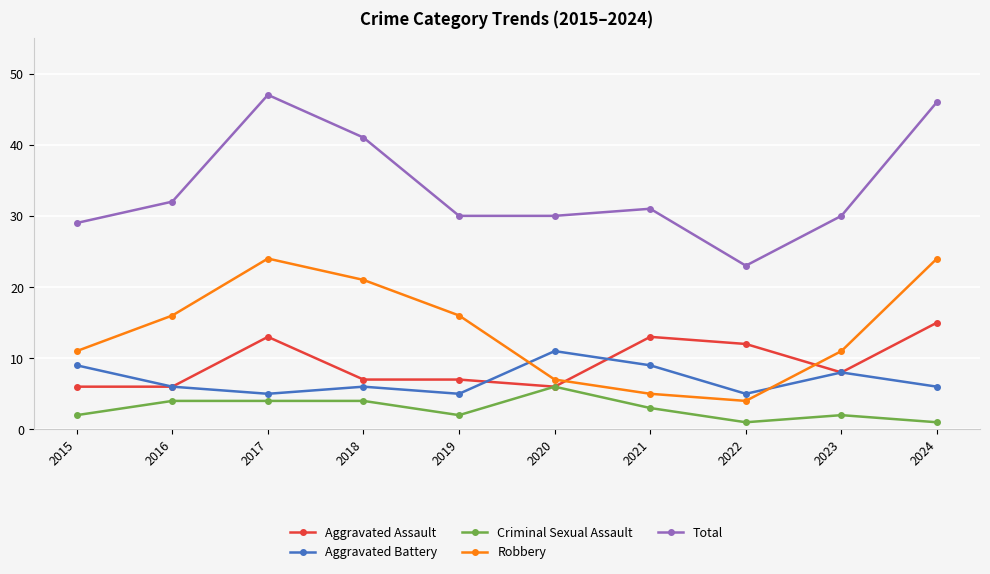

Rank the series by their maximum value, from highest to lowest.

Total, Robbery, Aggravated Assault, Aggravated Battery, Criminal Sexual Assault